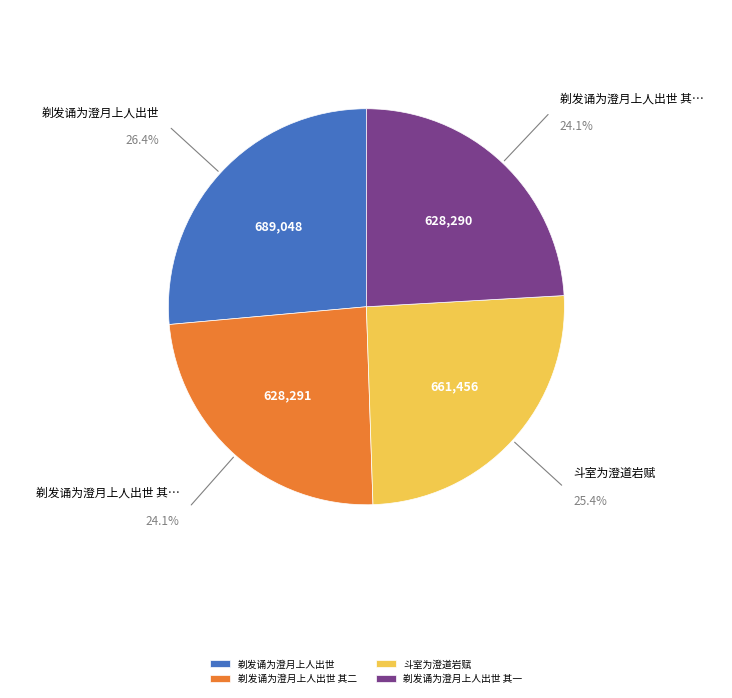

To the nearest percent, what portion does 剃发诵为澄月上人出世 其一 represent?

24%